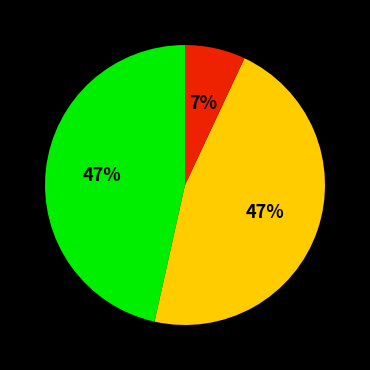

Is there any slice that represents more than half of the pie?

No